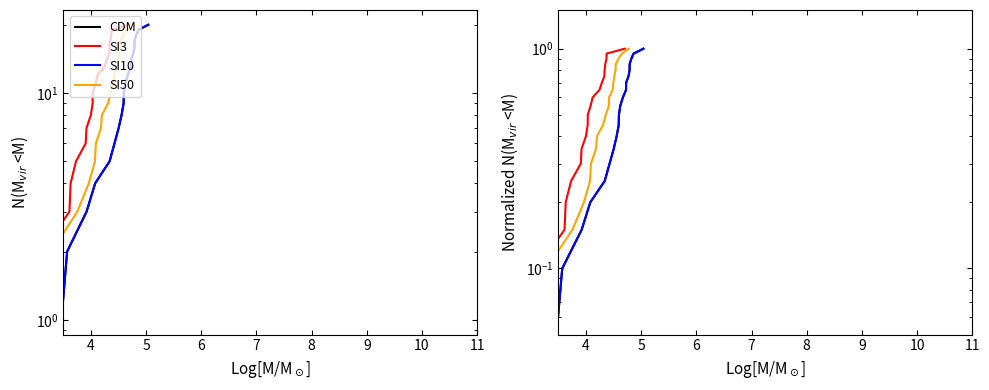

What is the value of the SI3 point at the 15th from the left?

0.8